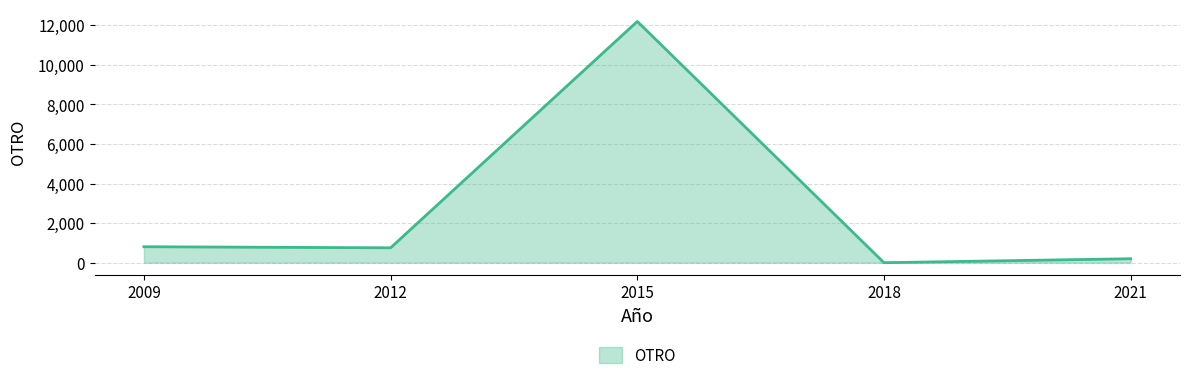

What is the greatest value displayed?

12193